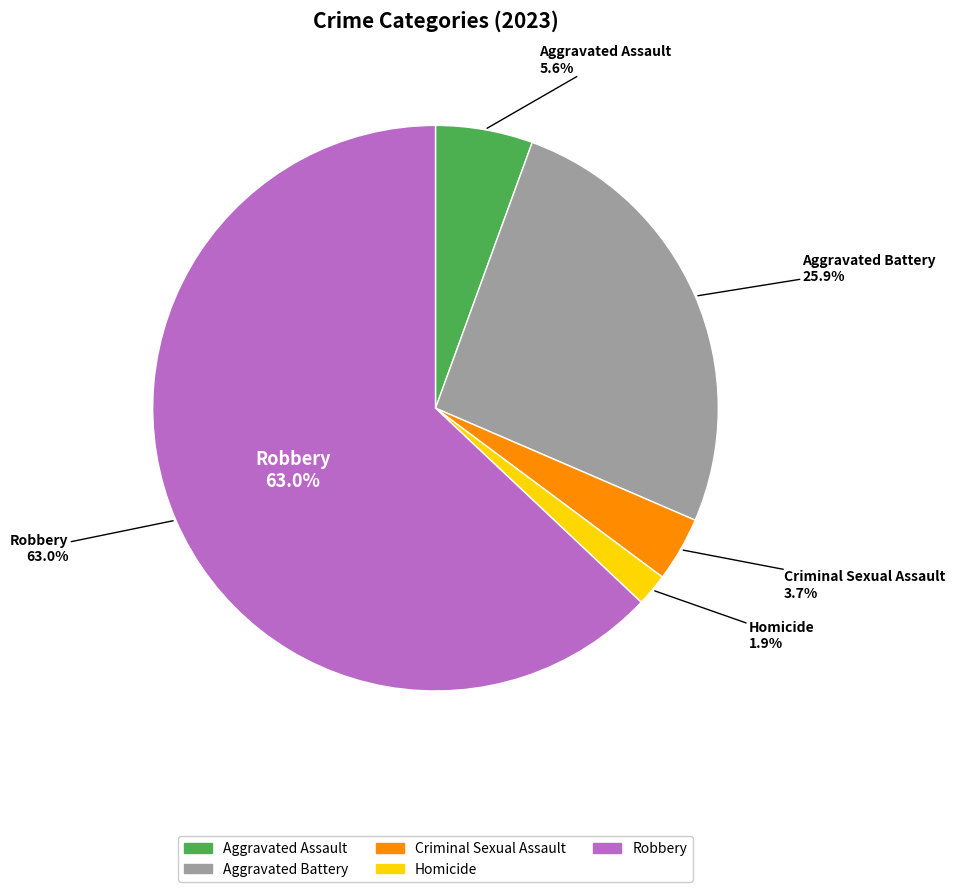

How many slices are in this pie chart?

5